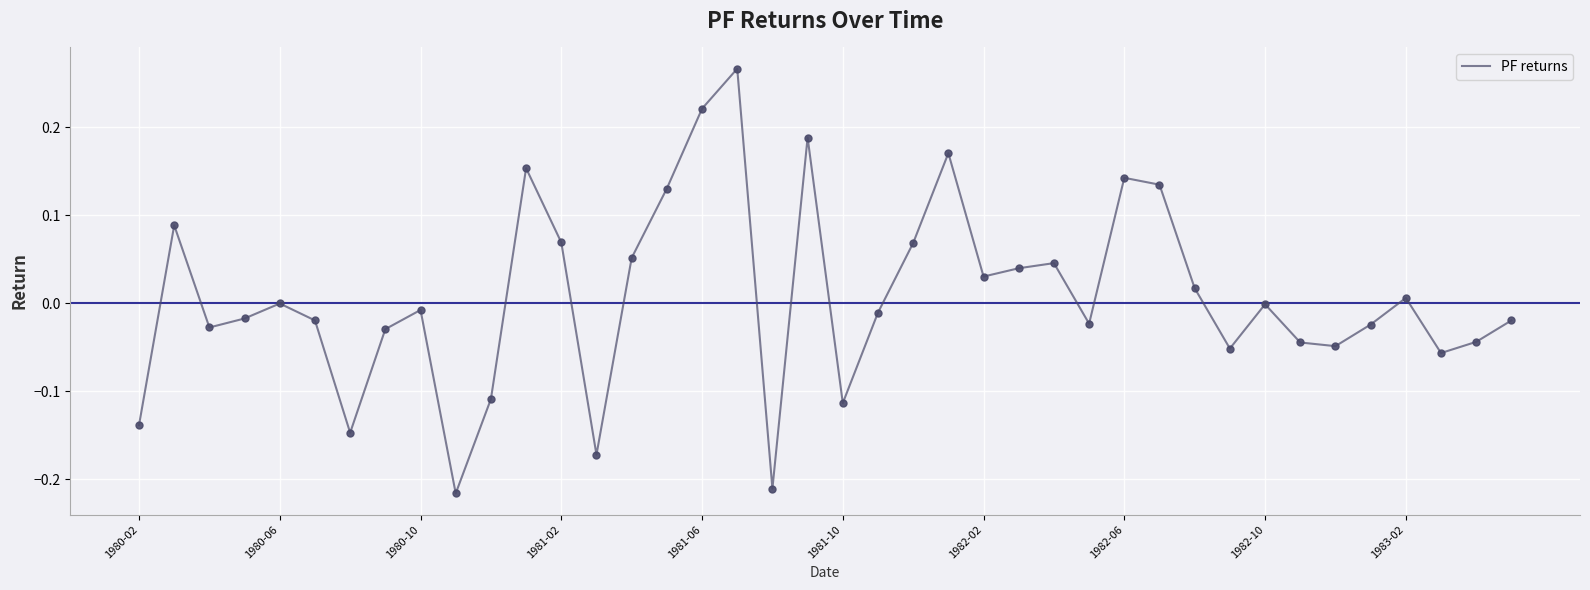

What is the difference between the maximum and minimum values?

0.5